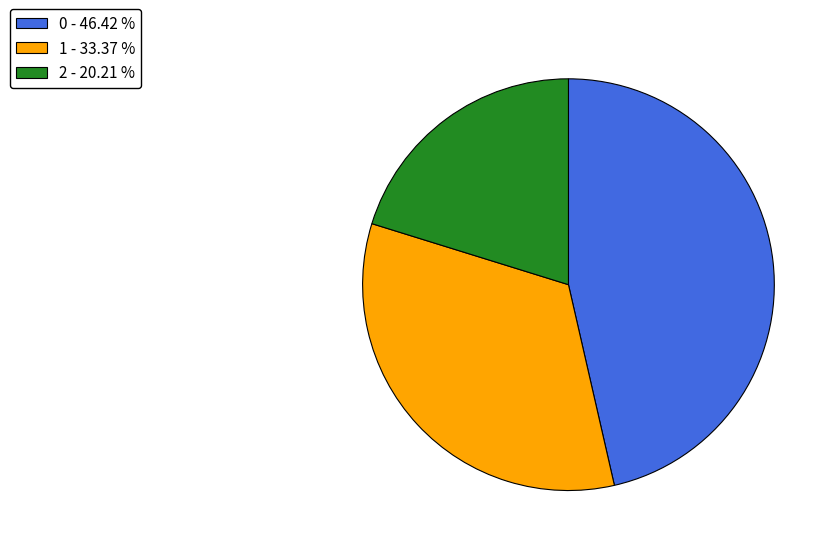

The 0 slice represents 59% of the pie. True or false?

False